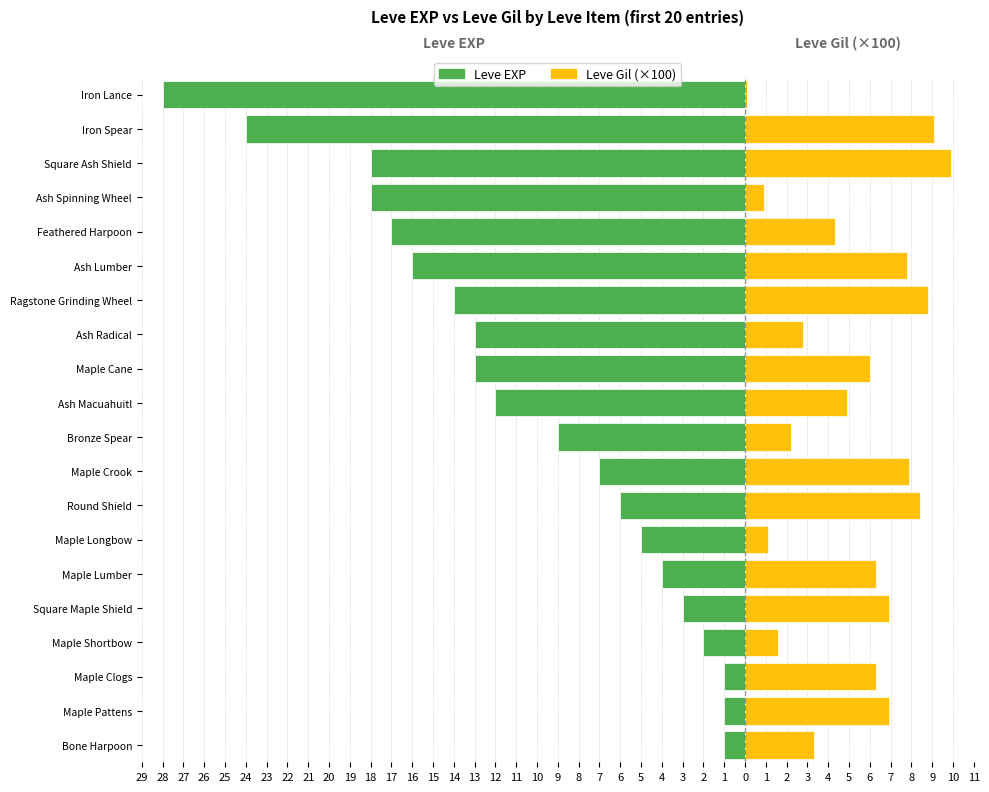

How many bars are there in total?

40